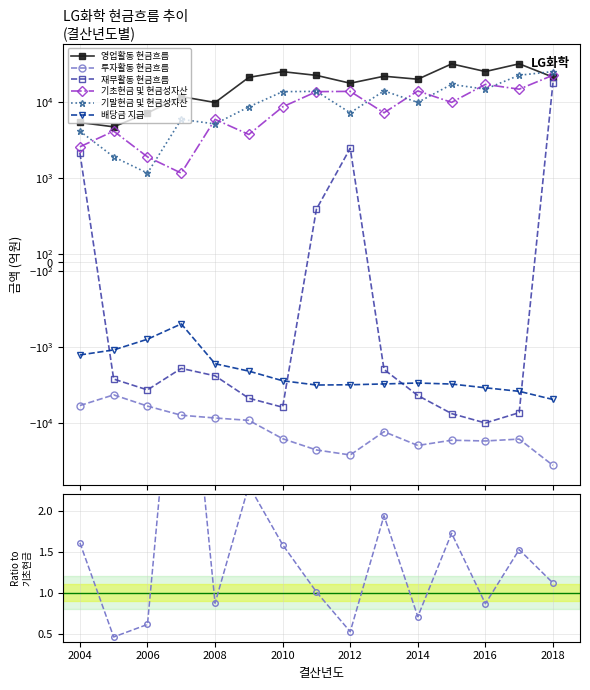

How many lines are shown in the chart?

6